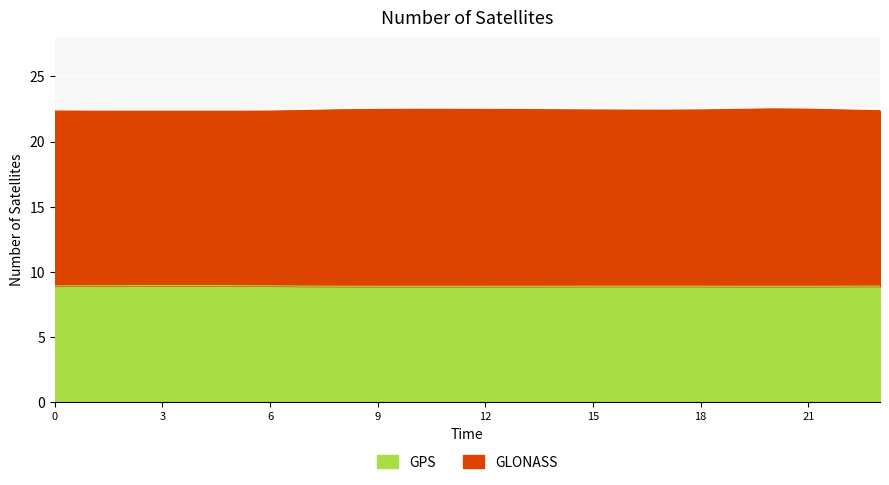

How many distinct data groups are displayed?

2